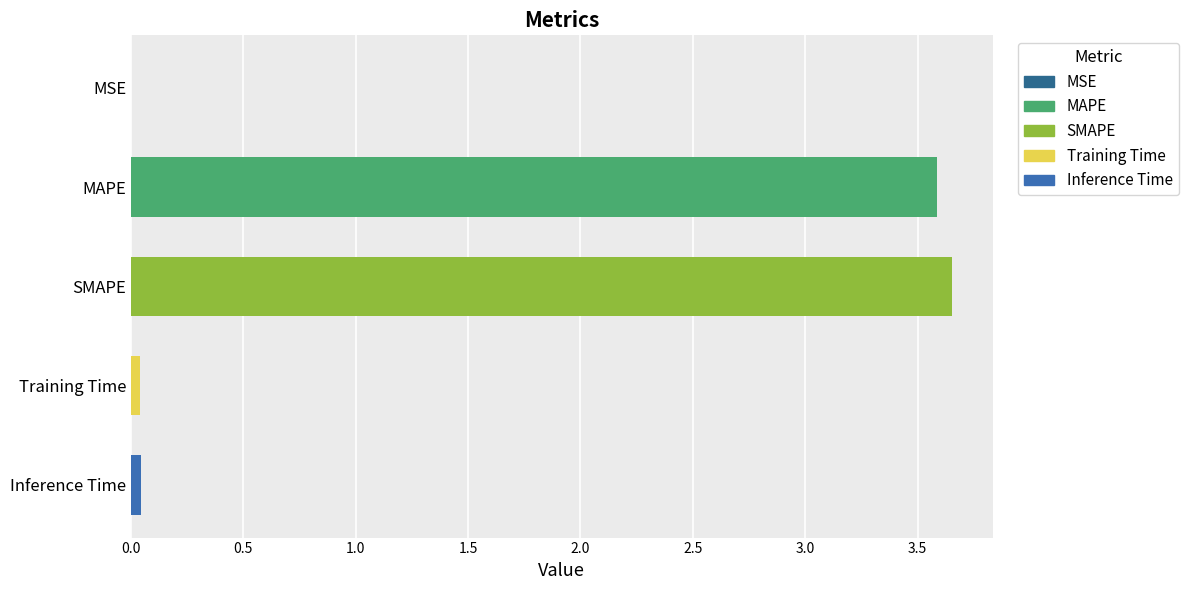

The chart shows a value of 0.0 at Inference Time. True or false?

True